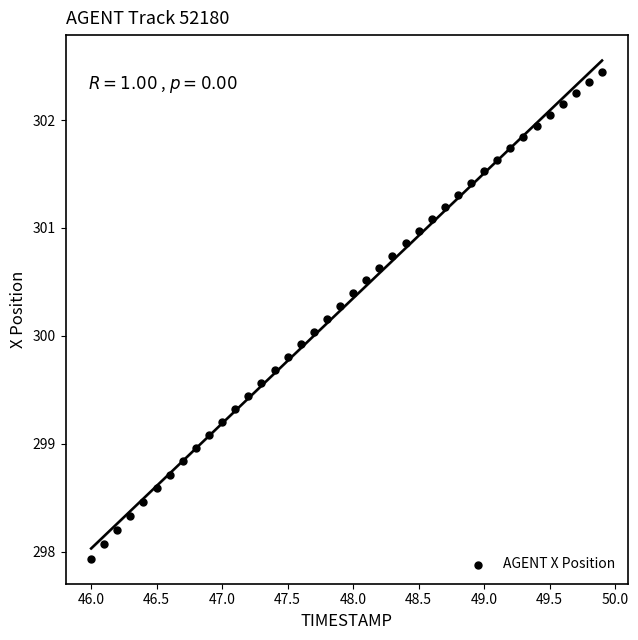

What is the range of Y values (max minus min)?

4.5